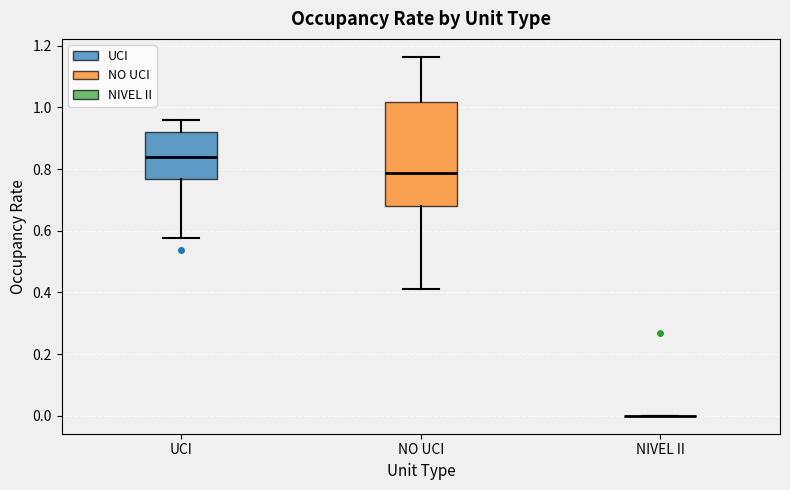

Where is the upper edge of the box for NO UCI on the y-axis? The values are not printed on the chart, so give them approximately, as read against the axis.

1.02